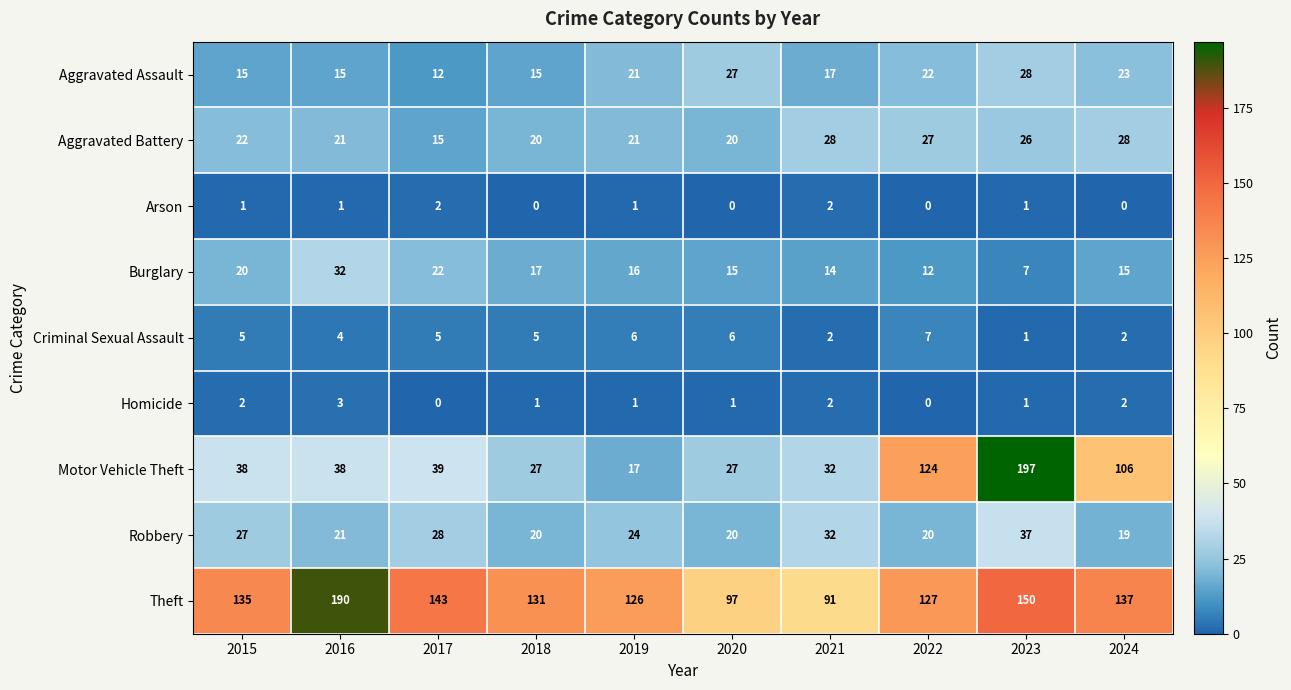

Count the number of categories in the chart.

10